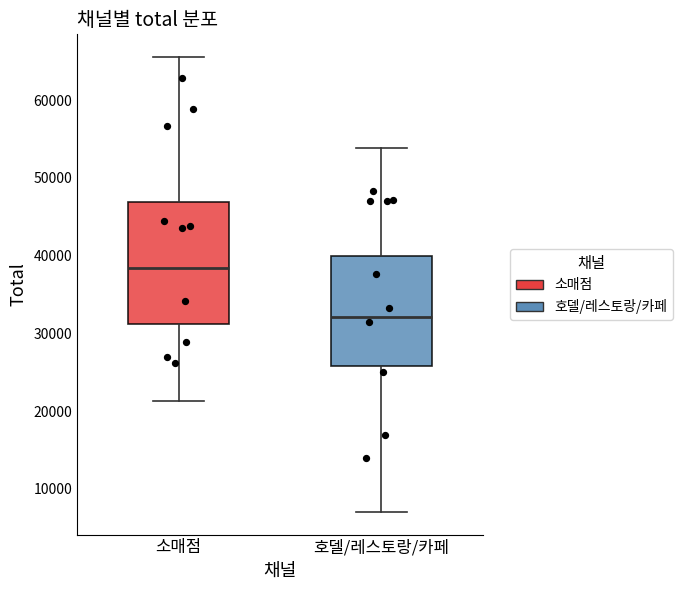

Reading left to right, read every box against the y-axis: the position of its median line, the range the box covers, and the ends of its whiskers. The values are not printed on the chart, so give them approximately, as read against the axis.

소매점: median 38000, box 31000 to 47000, whiskers 21000 to 66000
호델/레스토랑/카페: median 32000, box 26000 to 40000, whiskers 7000 to 54000